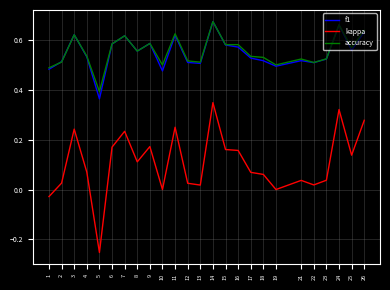

True or false: f1 has a value of 0.3 at 4.

False